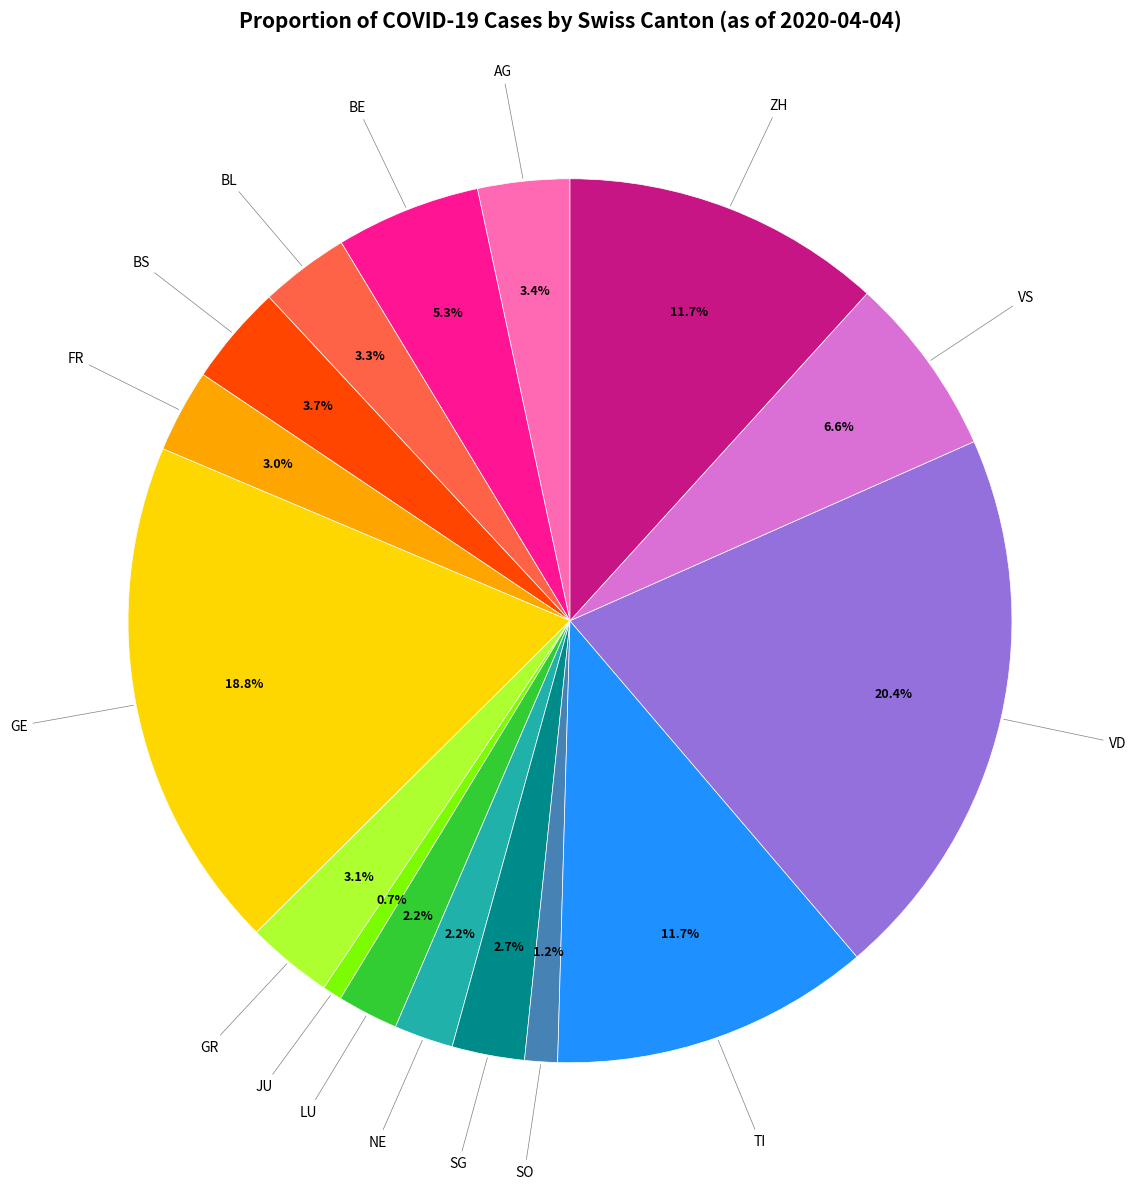

Is there a majority slice in this chart?

No